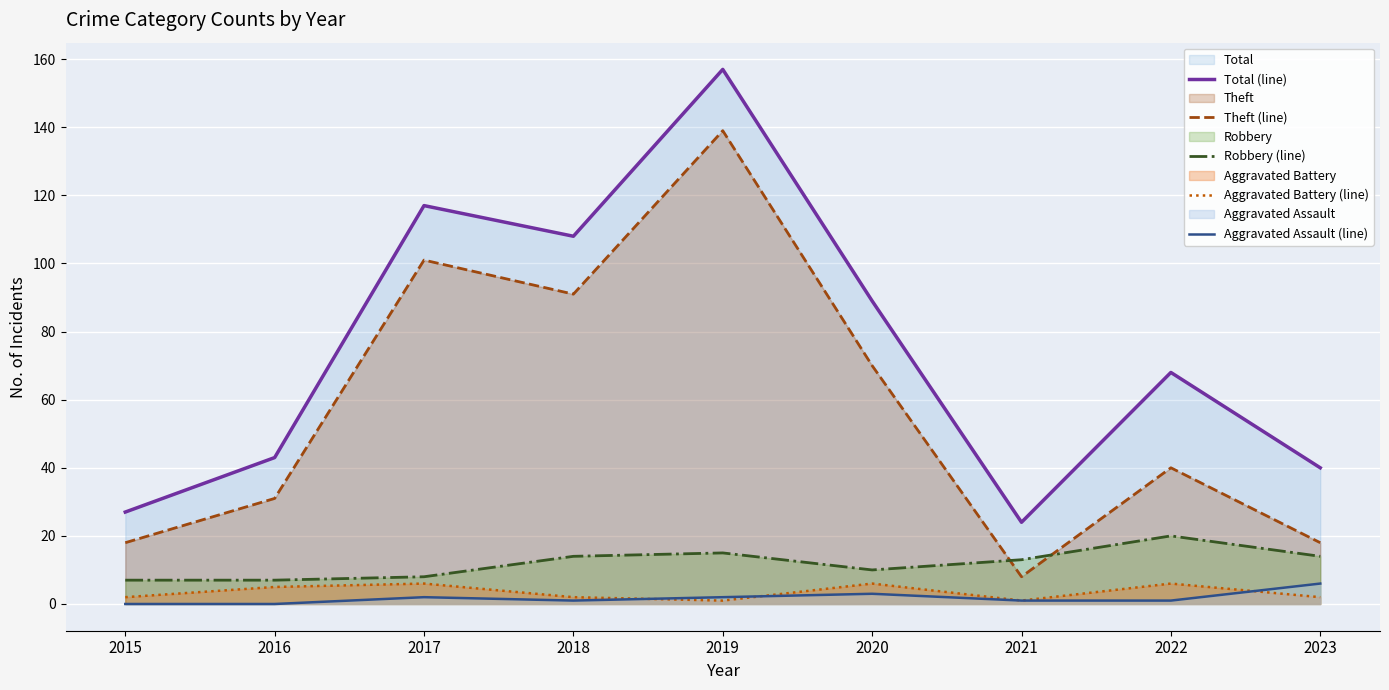

List the series in order of their peak value, highest first.

Total (line), Theft (line), Robbery (line), Aggravated Battery (line), Aggravated Assault (line)